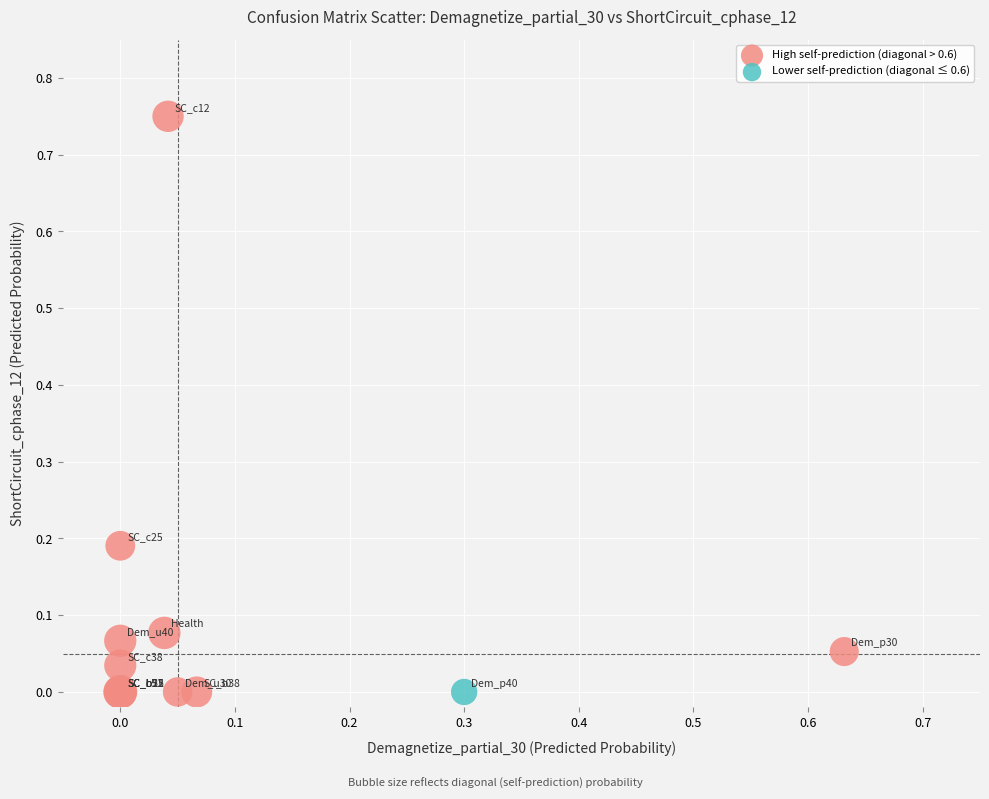

What are all the series names shown in the legend?

High self-prediction (diagonal > 0.6), Lower self-prediction (diagonal ≤ 0.6)